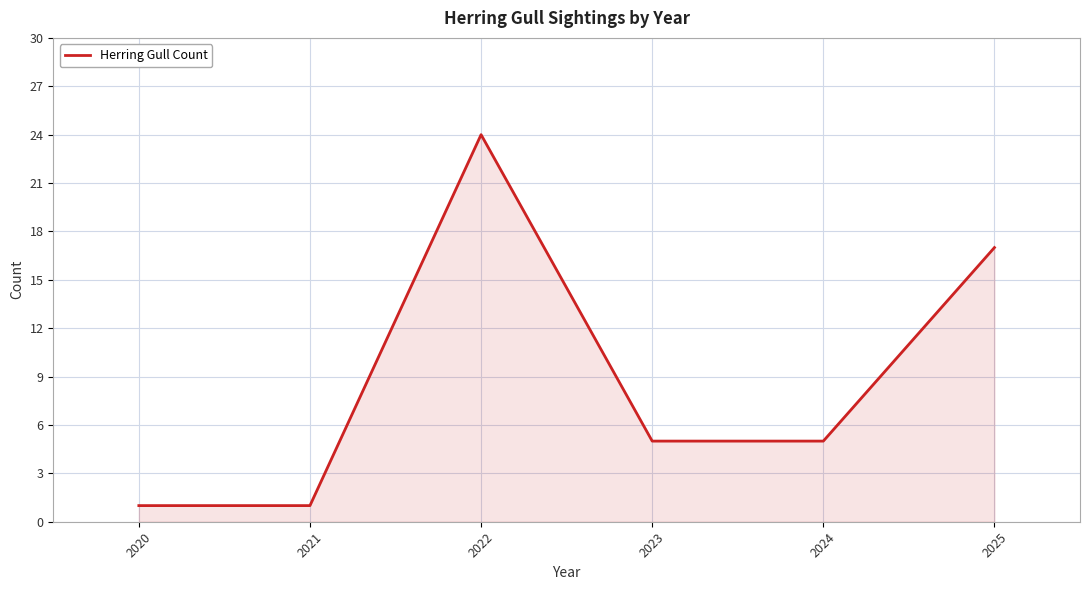

The value at 2022 is 24. True or false?

True